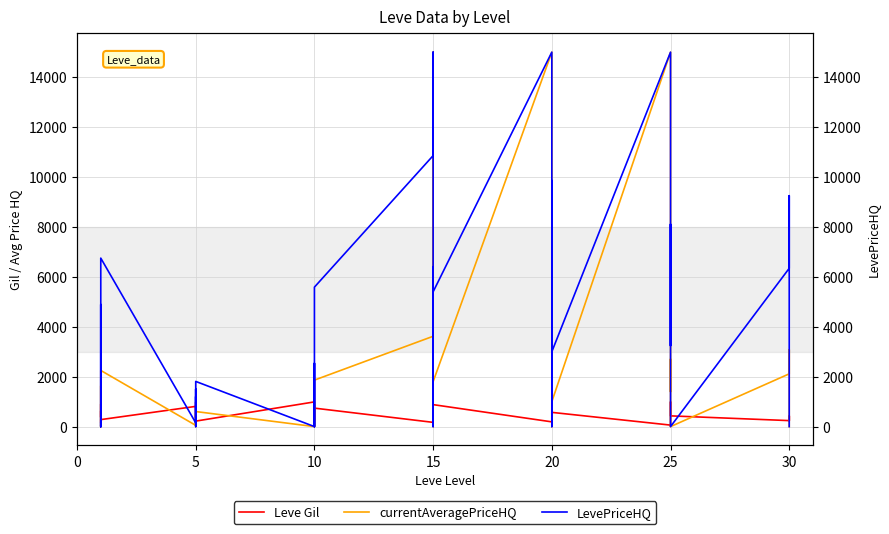

True or false: Leve Gil and LevePriceHQ intersect in this chart.

True